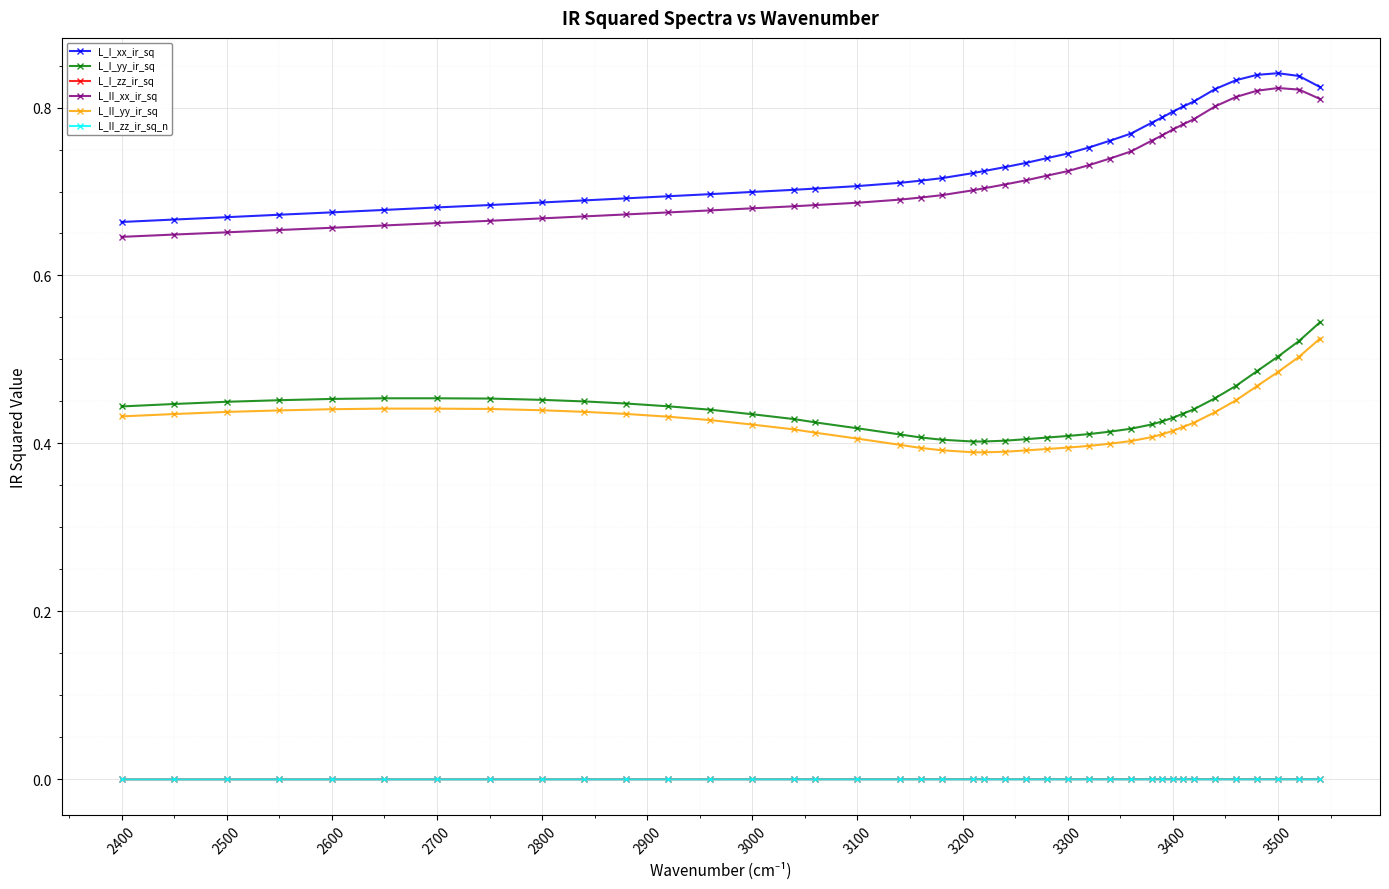

Which series has the largest total across all categories?

L_I_xx_ir_sq